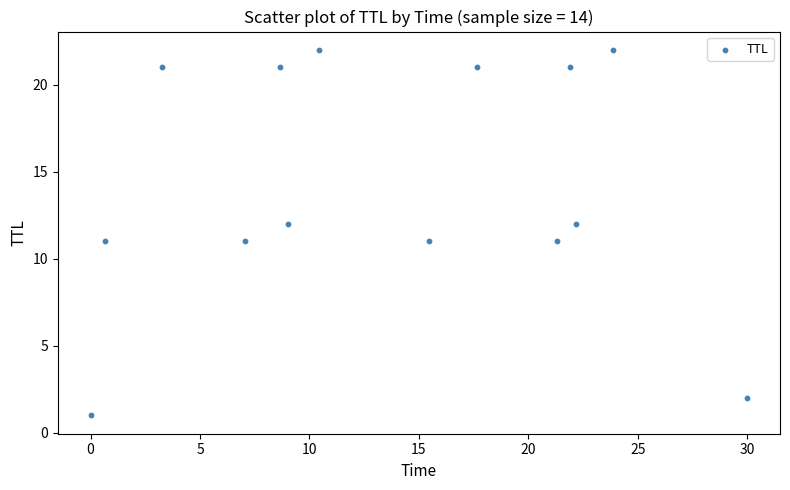

What is the range of Y values (max minus min)?

21